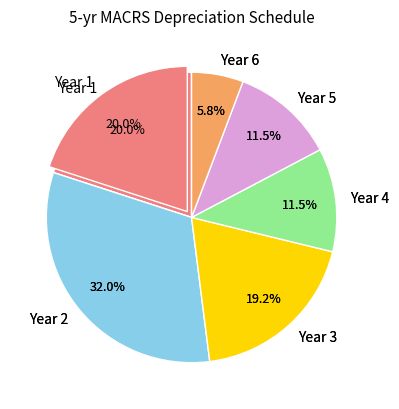

Count the number of slices in the pie.

6